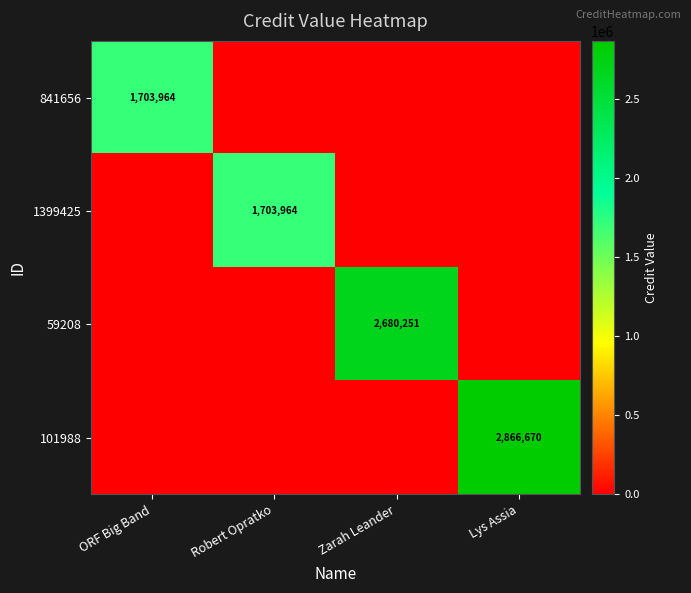

At which category is the sum across all series the highest?

Lys Assia